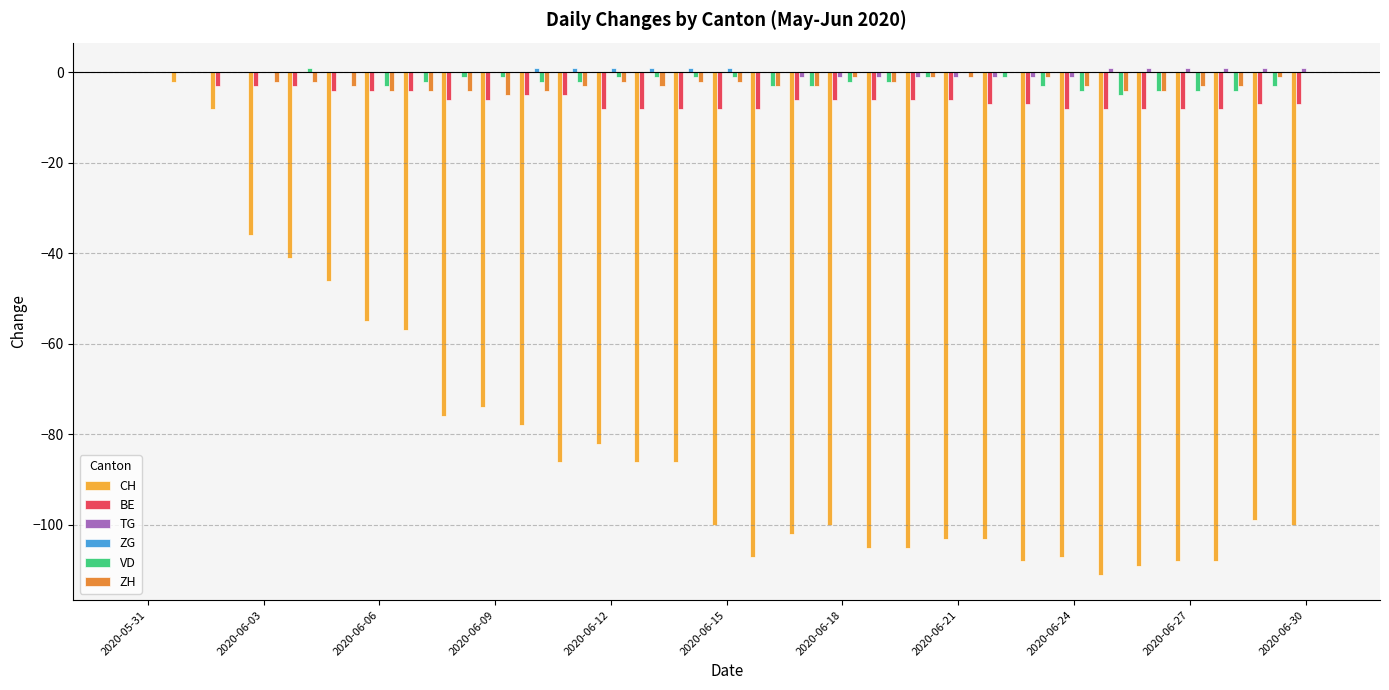

What is the sum of all BE values?

-181